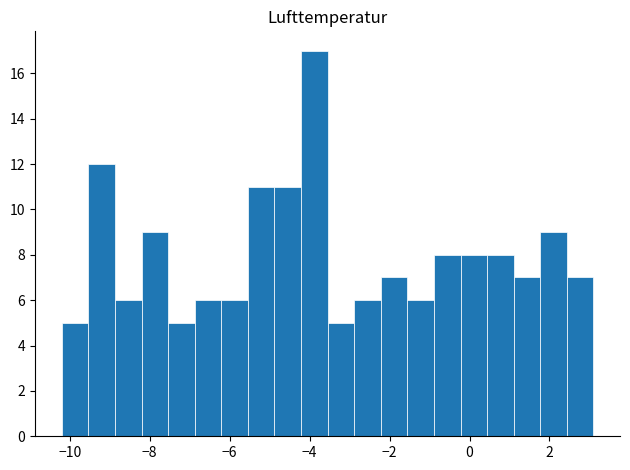

Around what value on the x-axis is the tallest bar? Give the approximate position of its centre, as read against the axis.

-3.8